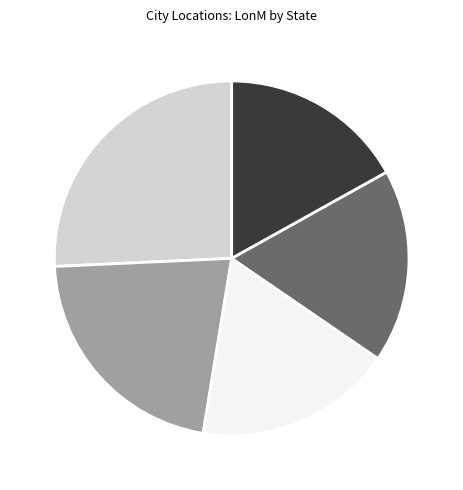

Does any single category account for the majority?

No